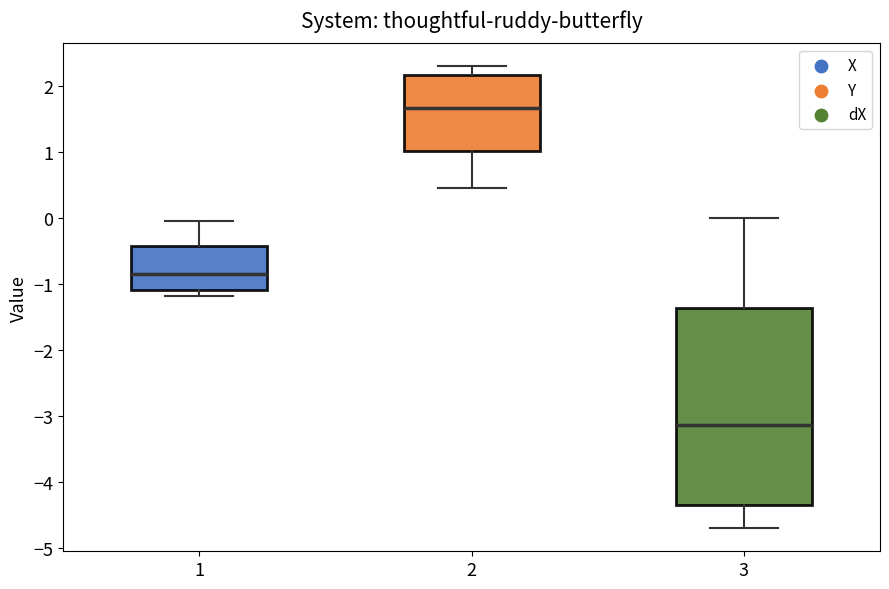

Reading left to right, transcribe this box plot: for each box, give where its median line is, the range the box spans, and where its two whiskers end, as read against the y-axis. The values are not printed on the chart, so give them approximately, as read against the axis.

1: median -0.9, box -1.1 to -0.4, whiskers -1.2 to 0.0
2: median 1.7, box 1.0 to 2.2, whiskers 0.4 to 2.3
3: median -3.1, box -4.4 to -1.4, whiskers -4.7 to 0.0